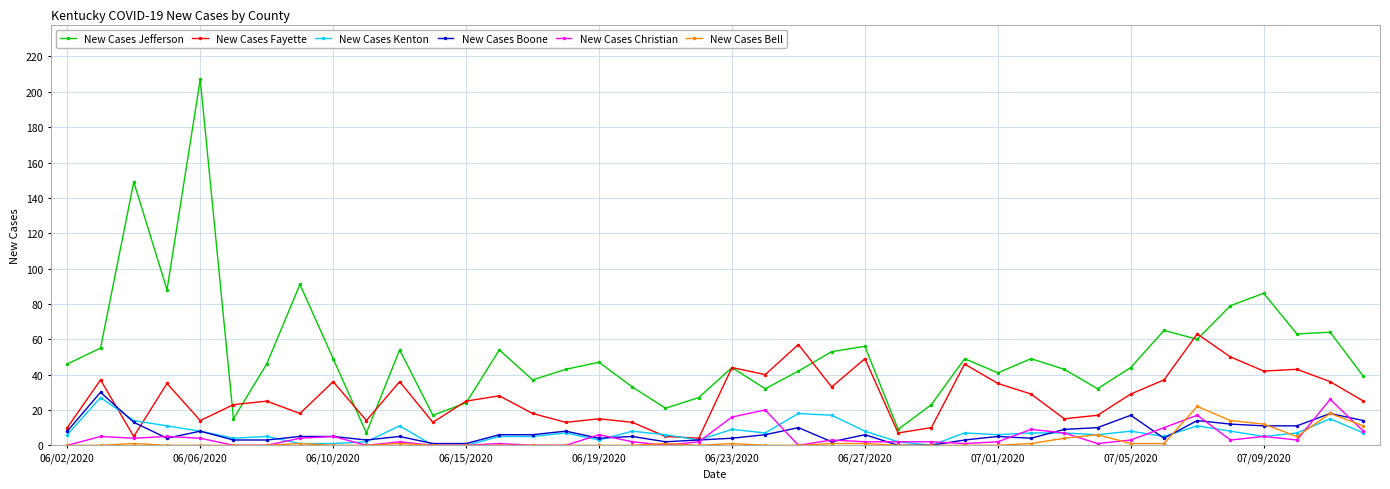

What are all the series names shown in the legend?

New Cases Jefferson, New Cases Fayette, New Cases Kenton, New Cases Boone, New Cases Christian, New Cases Bell